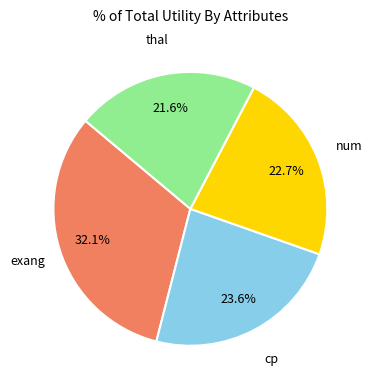

What is the smallest slice in the pie chart?

thal